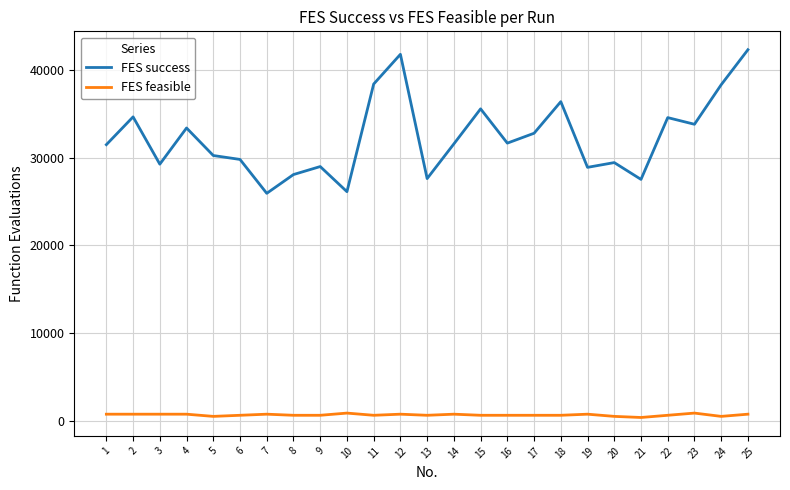

Which series has the largest range (max minus min)?

FES success